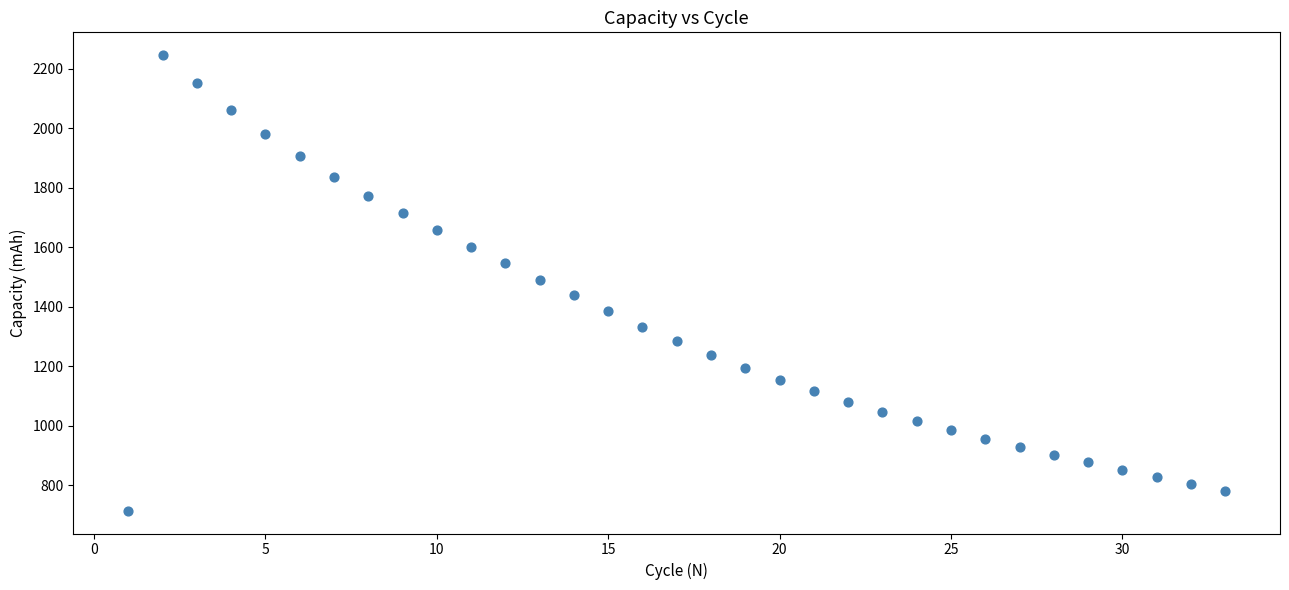

What is the range of X values (max minus min)?

32.0